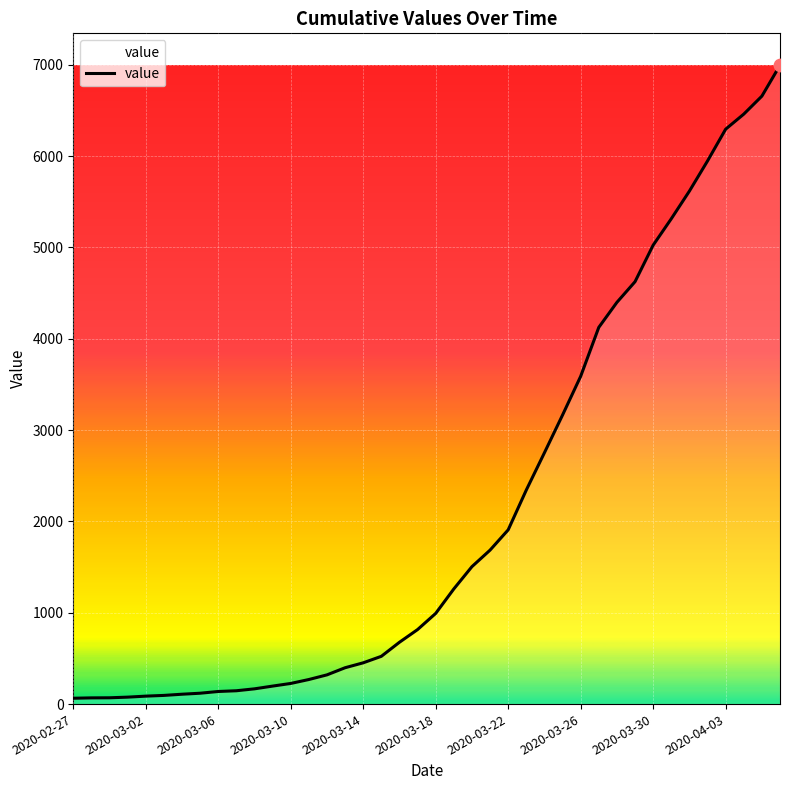

What is the greatest value displayed?

6995